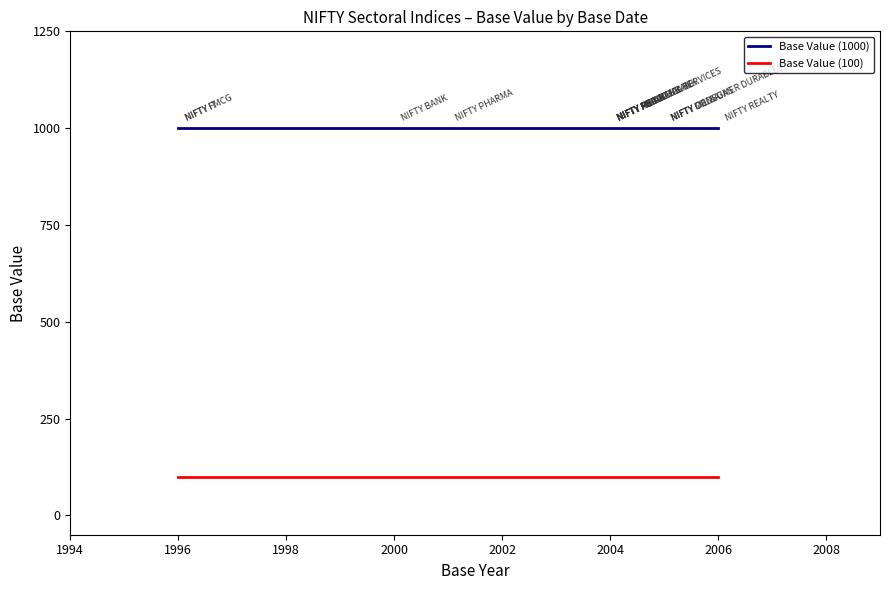

What is the value of the Base Value (100) point at the 14th from the left?

100